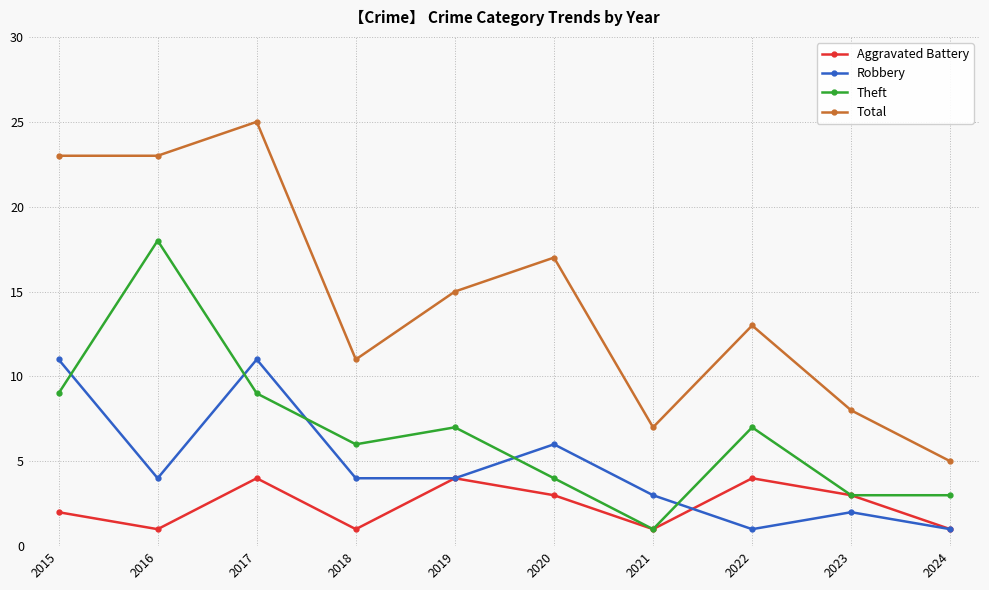

What is the sum of all Robbery values?

47